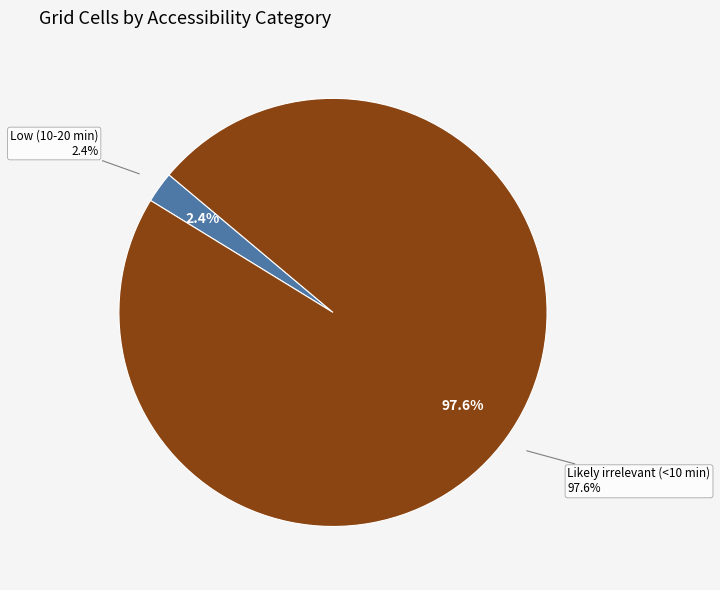

How many segments does this pie chart have?

2